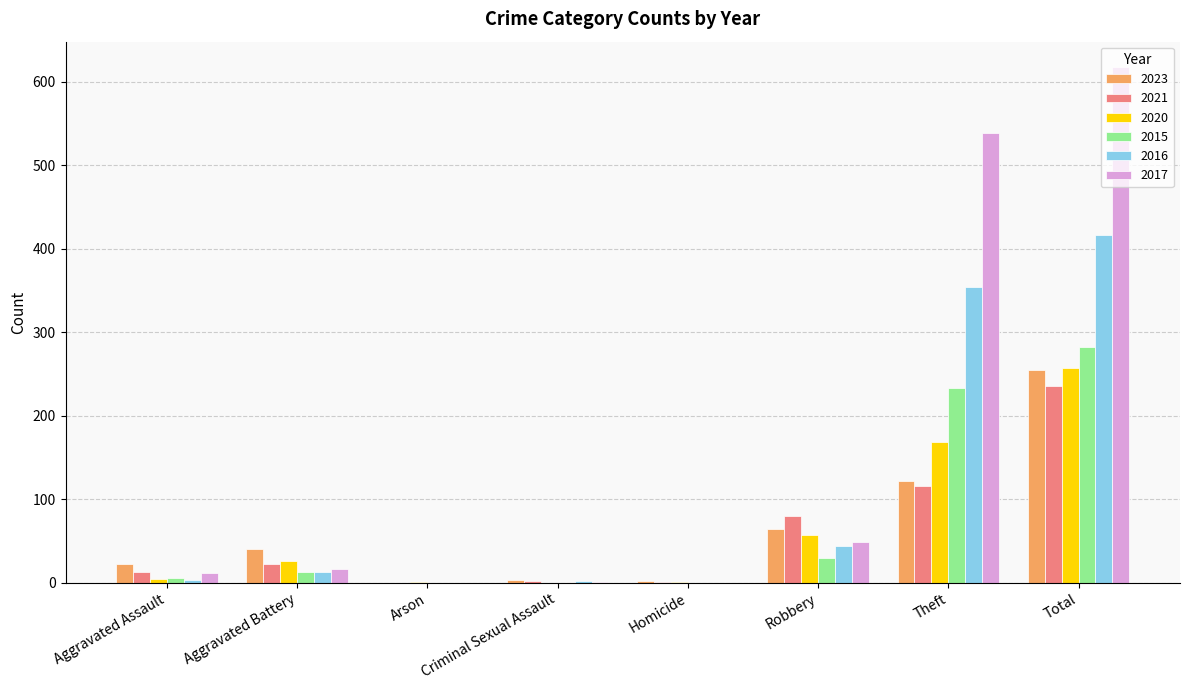

The 2015 series shows 30 at Robbery. True or false?

True